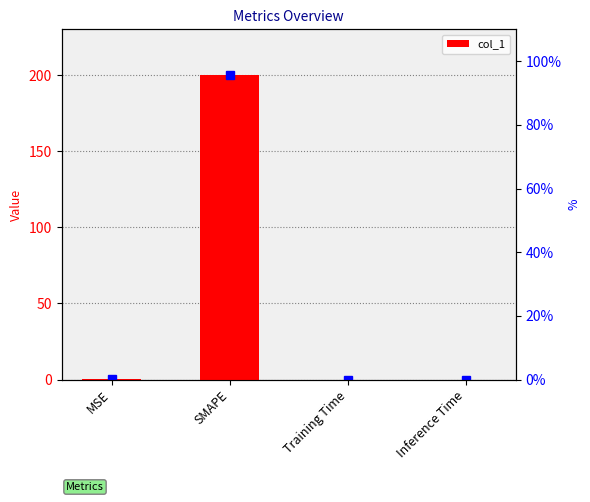

What is the difference between the maximum and minimum values?

200.0